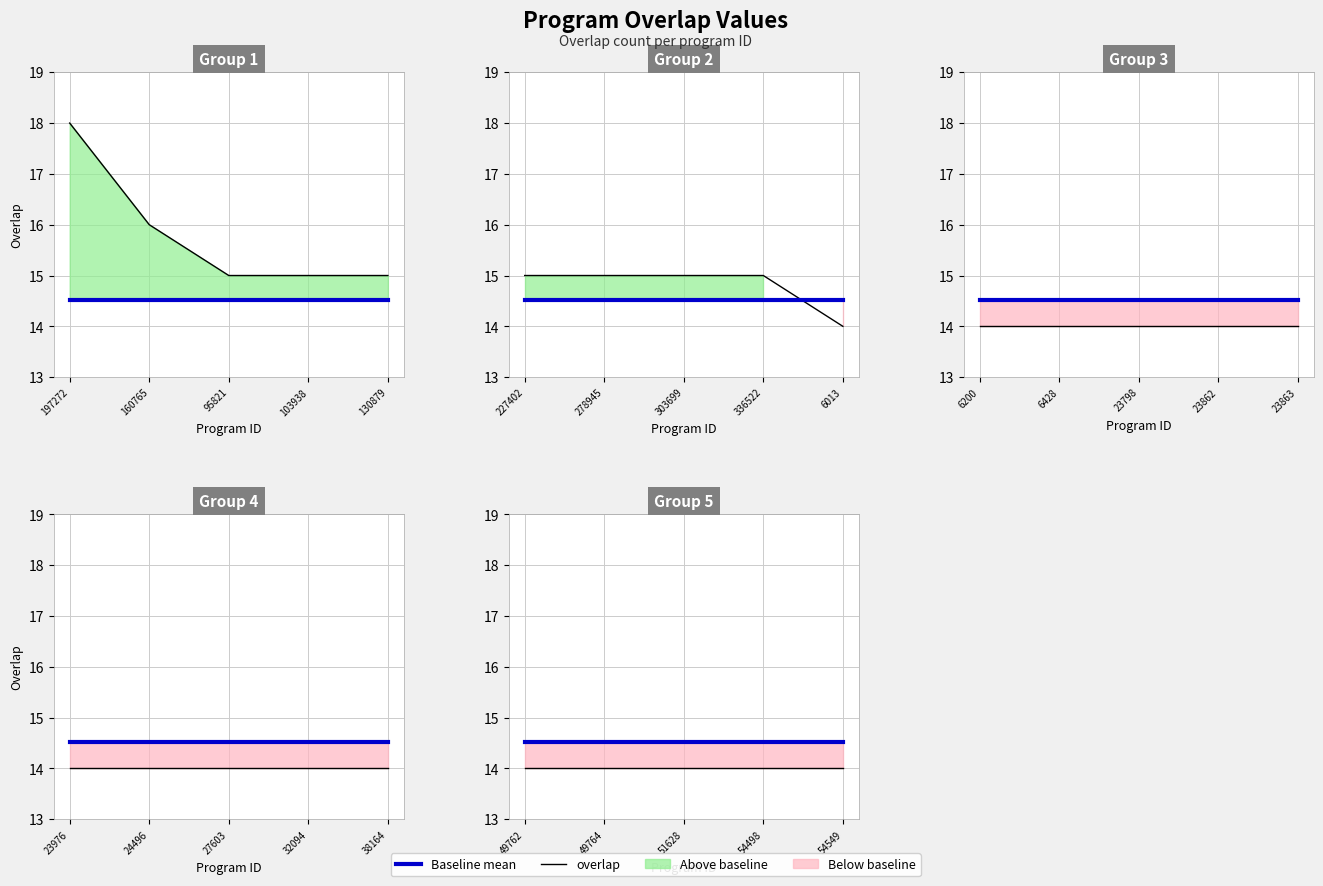

True or false: Baseline mean and overlap cross at least once.

False